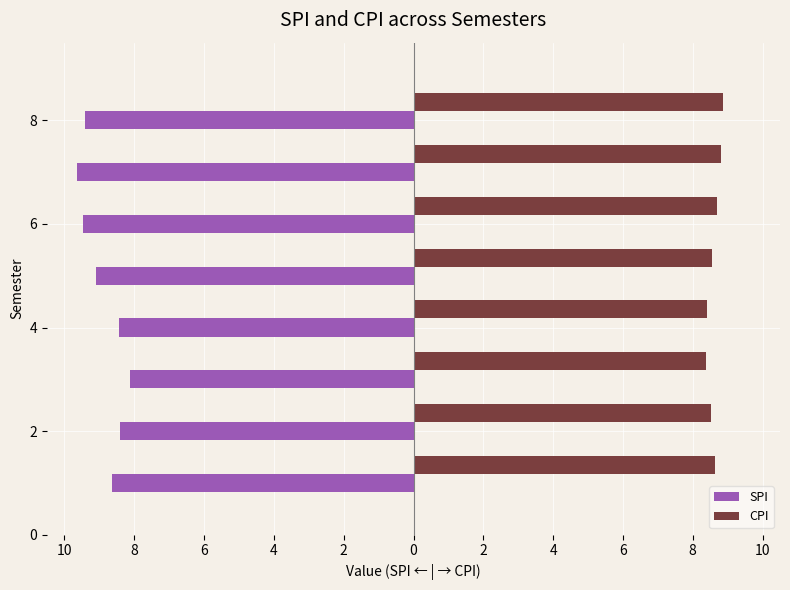

What is the difference between the maximum and minimum values in the CPI series?

0.5